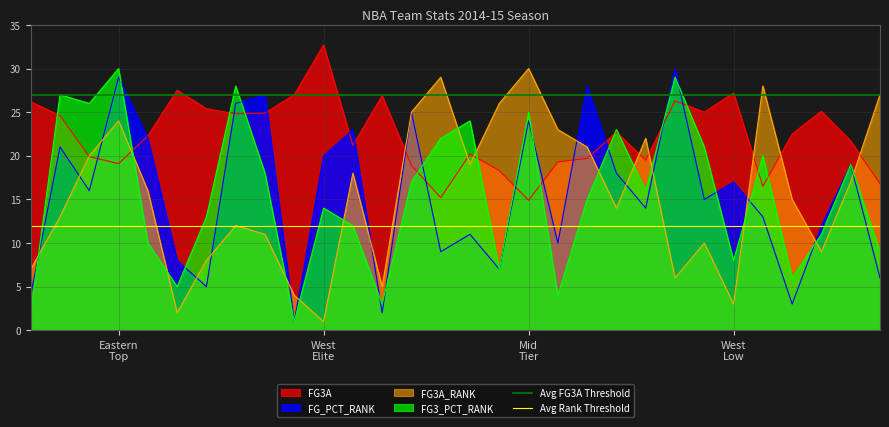

What is the minimum value for FG_PCT_RANK?

1.0